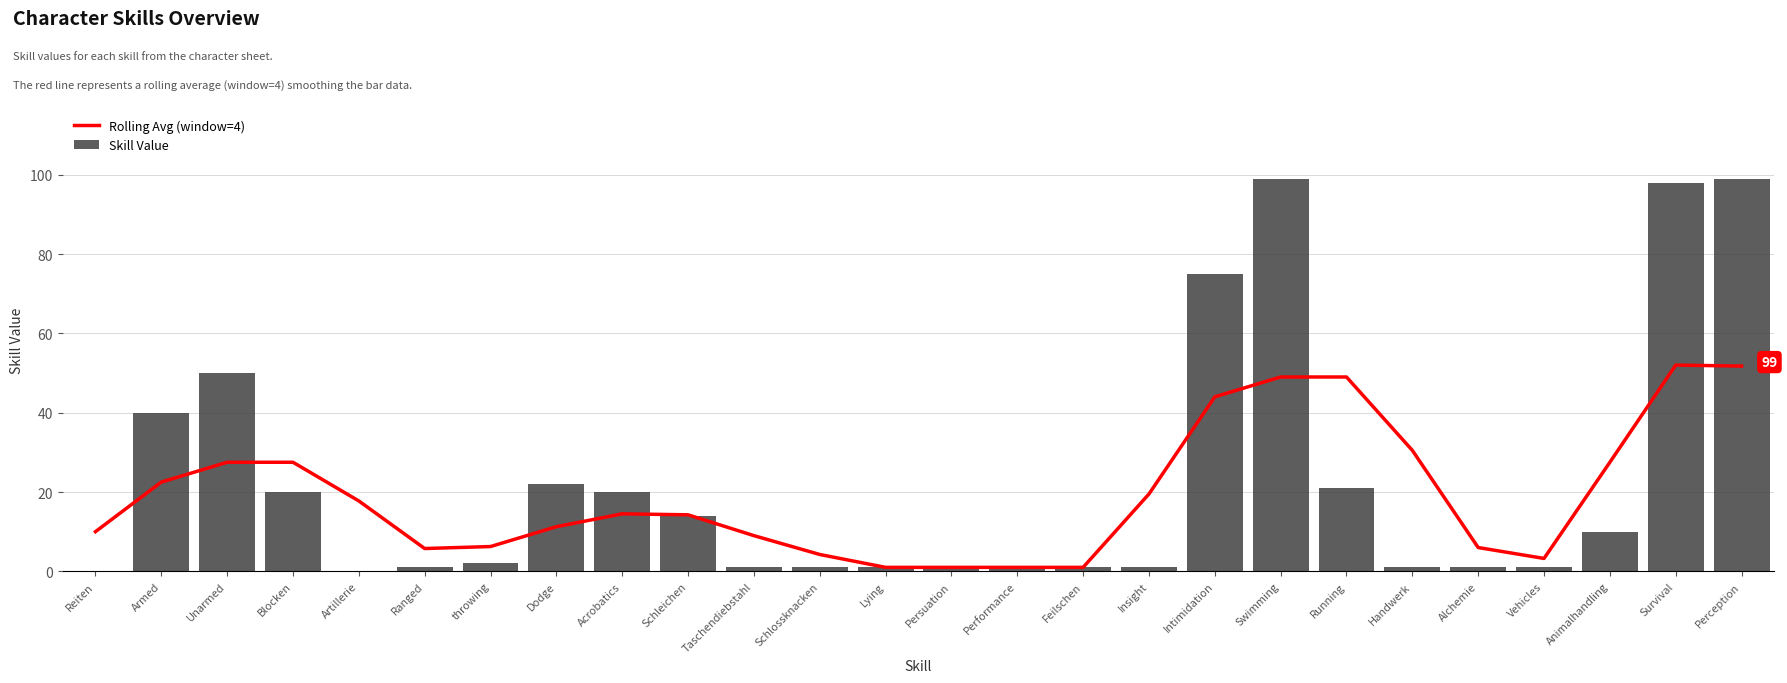

Reading left to right, what are all the values shown in this chart?

Rolling Avg (window=4): Reiten=10.0	Armed=22.5	Unarmed=27.5	Blocken=27.5	Artillerie=17.8	Ranged=5.8	throwing=6.2	Dodge=11.2	Acrobatics=14.5	Schleichen=14.2	Taschendiebstahl=9.0	Schlossknacken=4.2	Lying=1.0	Persuation=1.0	Performance=1.0	Feilschen=1.0	Insight=19.5	Intimidation=44.0	Swimming=49.0	Running=49.0	Handwerk=30.5	Alchemie=6.0	Vehicles=3.2	Animalhandling=27.5	Survival=52.0	Perception=51.8
Skill Value: Reiten=0.0	Armed=40.0	Unarmed=50.0	Blocken=20.0	Artillerie=0.0	Ranged=1.0	throwing=2.0	Dodge=22.0	Acrobatics=20.0	Schleichen=14.0	Taschendiebstahl=1.0	Schlossknacken=1.0	Lying=1.0	Persuation=1.0	Performance=1.0	Feilschen=1.0	Insight=1.0	Intimidation=75.0	Swimming=99.0	Running=21.0	Handwerk=1.0	Alchemie=1.0	Vehicles=1.0	Animalhandling=10.0	Survival=98.0	Perception=99.0